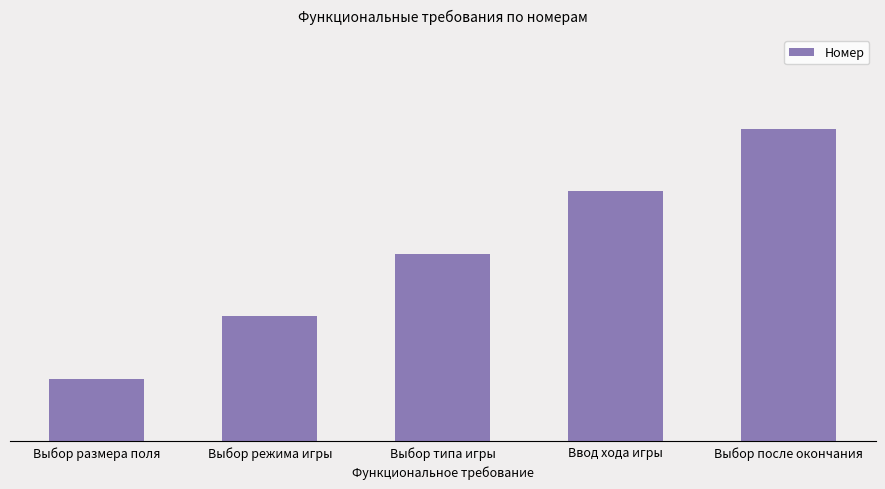

Does the chart contain any negative values?

No